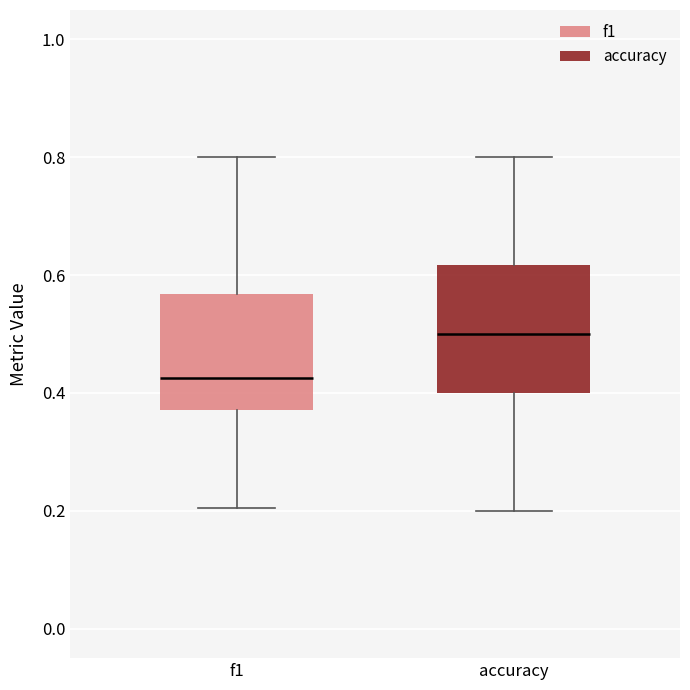

Reading left to right, read every box against the y-axis: the position of its median line, the range the box covers, and the ends of its whiskers. The values are not printed on the chart, so give them approximately, as read against the axis.

f1: median 0.42, box 0.38 to 0.56, whiskers 0.20 to 0.80
accuracy: median 0.50, box 0.40 to 0.62, whiskers 0.20 to 0.80